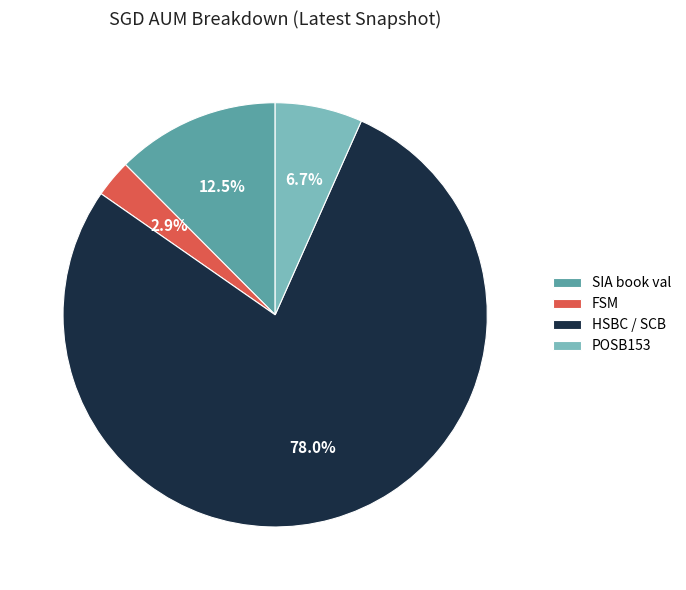

Count the number of slices in the pie.

4